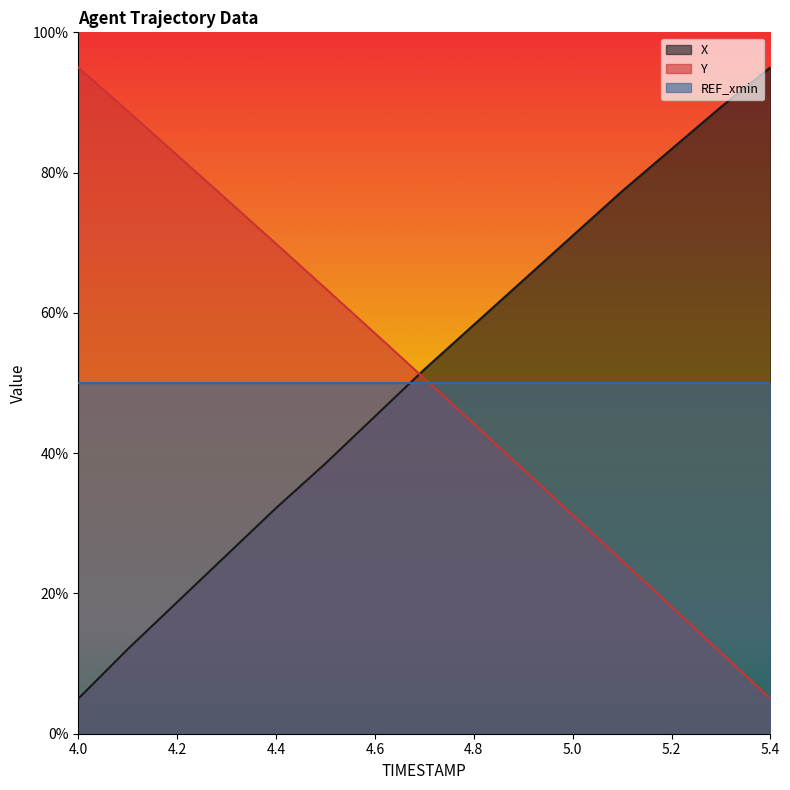

What is the greatest value displayed?

95.0